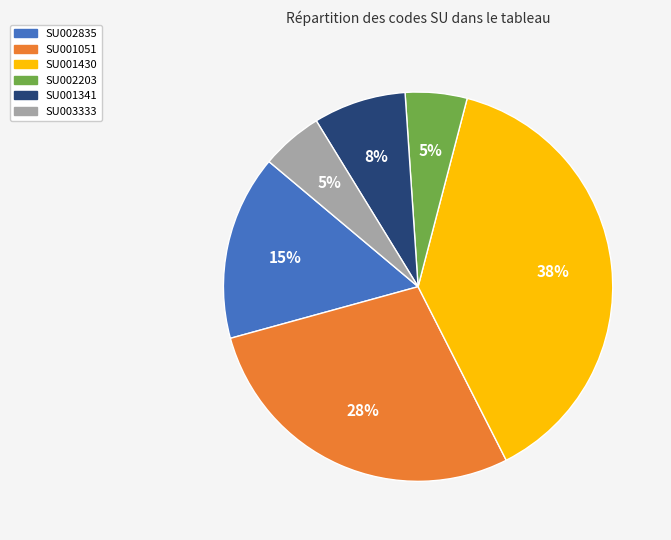

Which category has the biggest portion of the pie?

SU001430